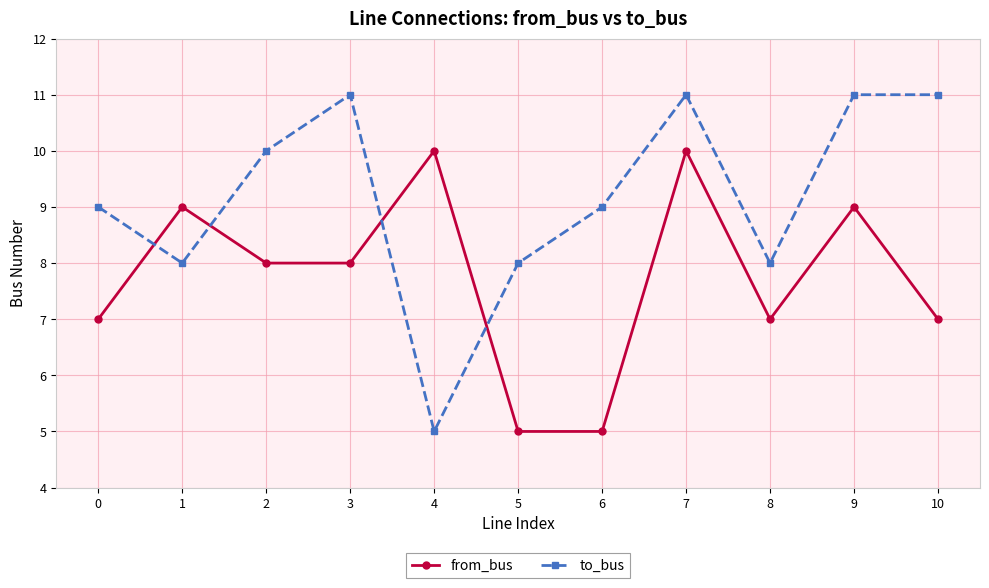

Reading left to right, what are all the values shown in this chart?

from_bus: 7	9	8	8	10	5	5	10	7	9	7
to_bus: 9	8	10	11	5	8	9	11	8	11	11